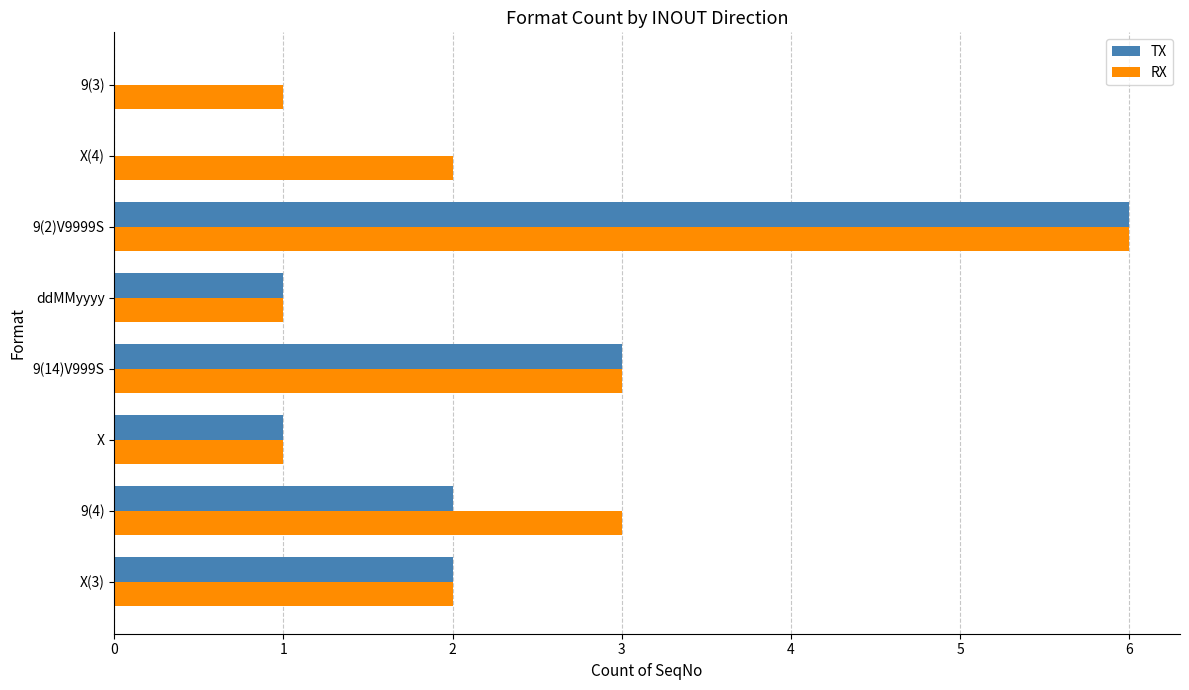

The TX series shows 0 at X(4). True or false?

True